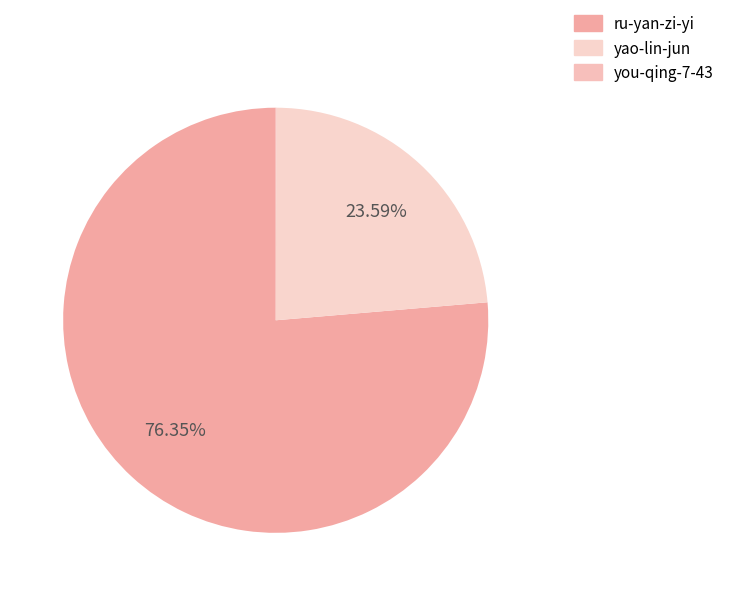

What is the largest slice in the pie chart?

ru-yan-zi-yi